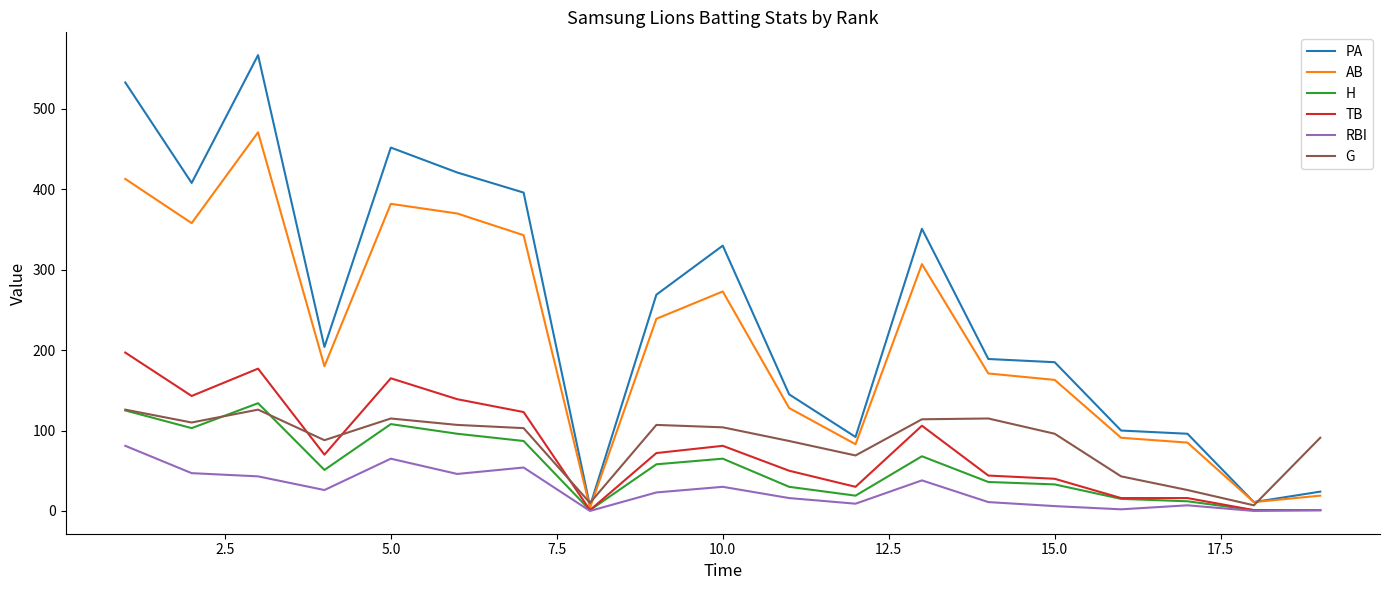

Which series has the widest spread of values?

PA